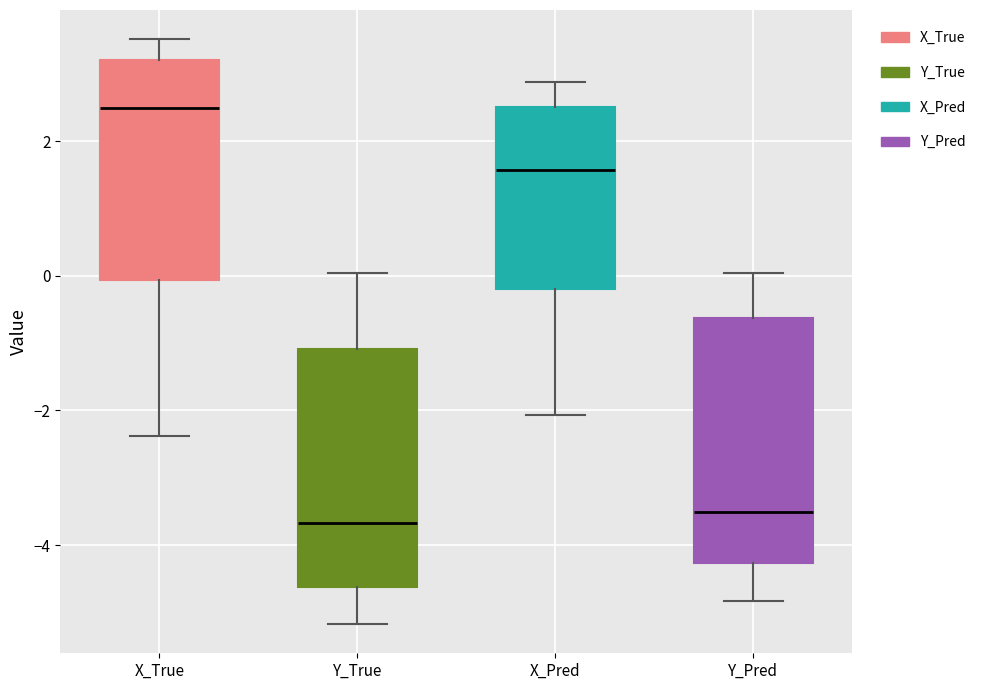

Reading left to right, transcribe this box plot: for each box, give where its median line is, the range the box spans, and where its two whiskers end, as read against the y-axis. The values are not printed on the chart, so give them approximately, as read against the axis.

X_True: median 2.4, box 0.0 to 3.2, whiskers -2.4 to 3.6
Y_True: median -3.6, box -4.6 to -1.0, whiskers -5.2 to 0.0
X_Pred: median 1.6, box -0.2 to 2.6, whiskers -2.0 to 2.8
Y_Pred: median -3.6, box -4.2 to -0.6, whiskers -4.8 to 0.0